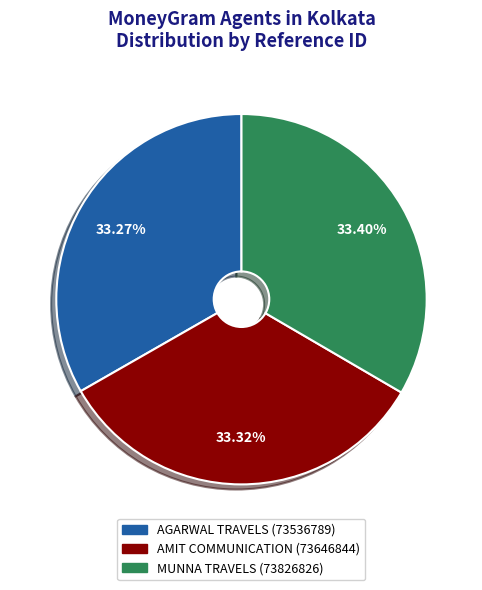

Does AGARWAL TRAVELS represent more than half of the total?

No